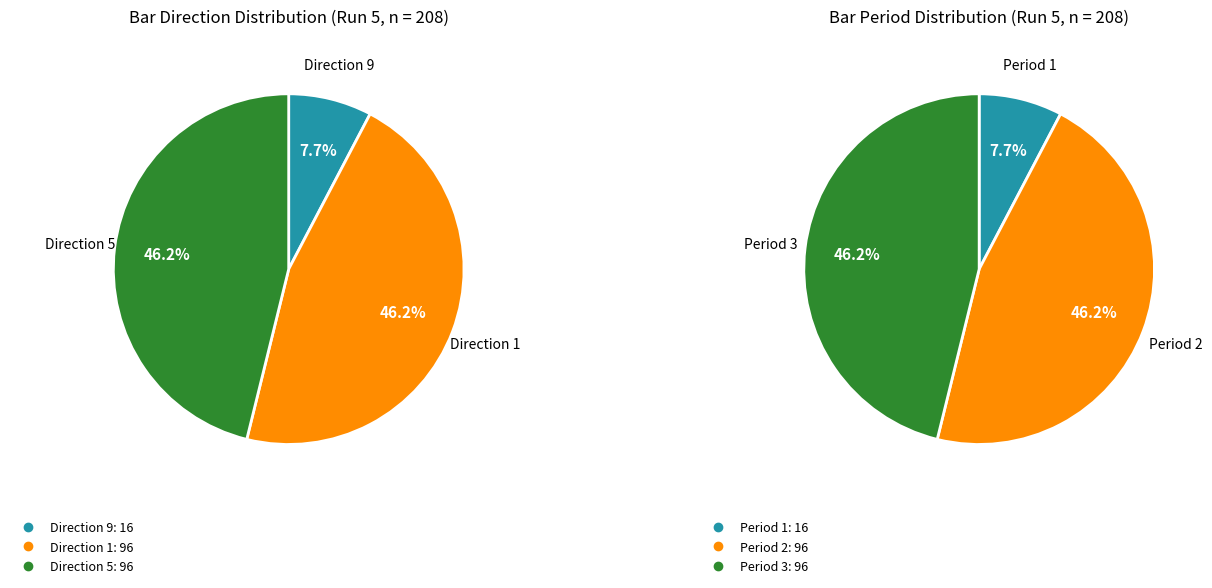

Do 1 and 5 together represent more than half of the pie?

Yes